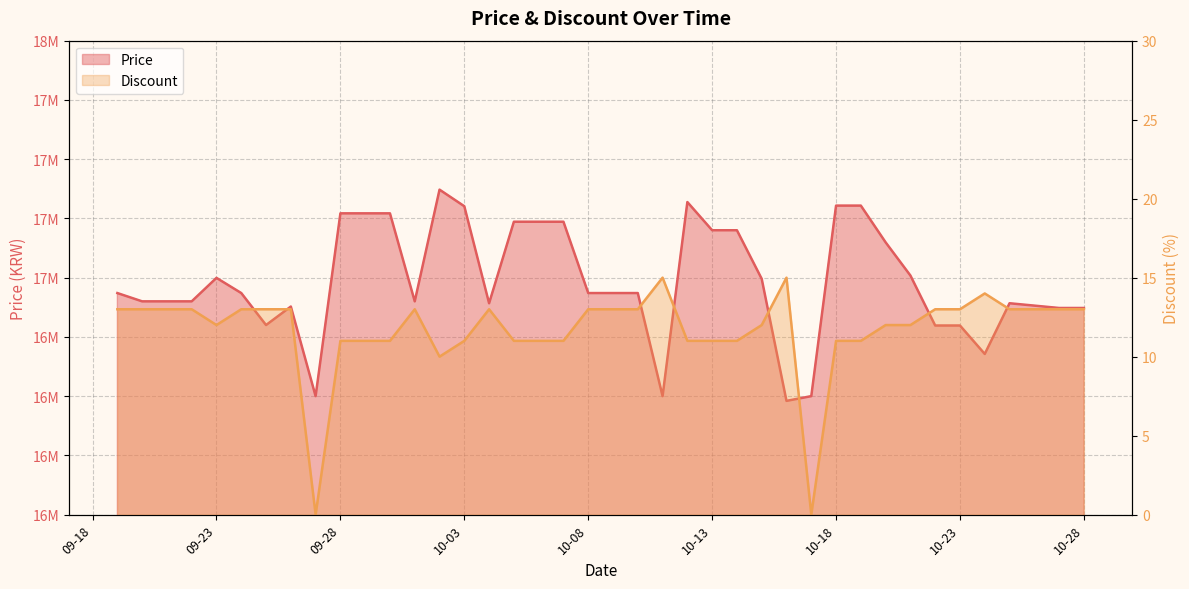

Between 2023-09-20 and 2023-10-10, which is larger?

2023-10-10